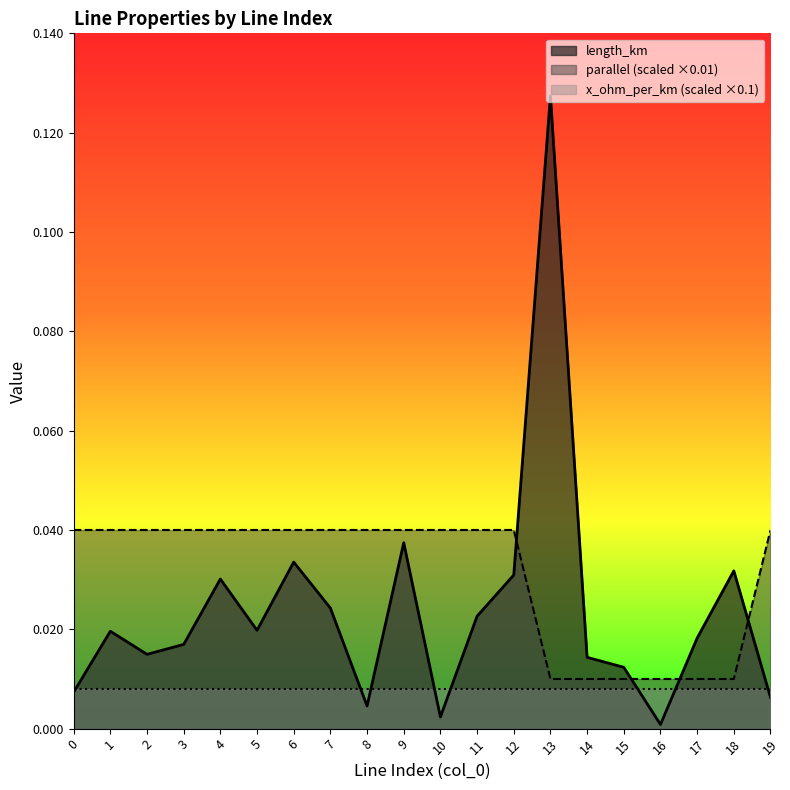

What is the total value across all series at 5?

0.1